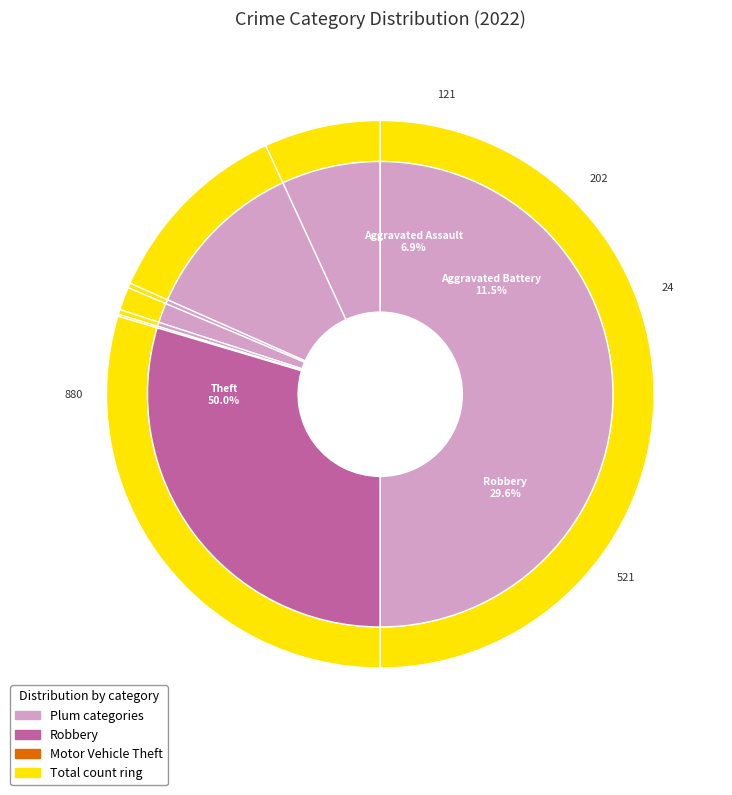

To the nearest percent, what is the difference between the Aggravated Battery and Theft slice percentages?

39%